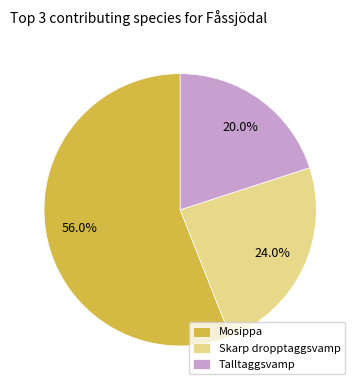

To the nearest percent, what is the average slice percentage?

33%